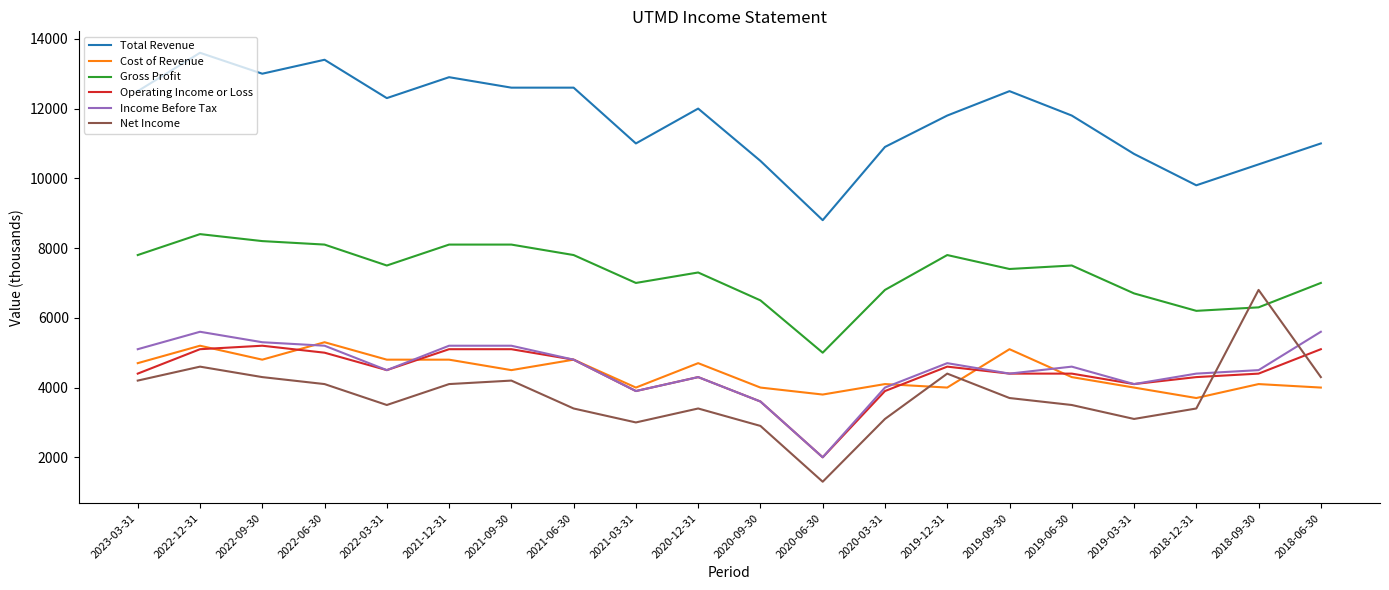

The value of Total Revenue at 2022-12-31 is 13600. True or false?

True